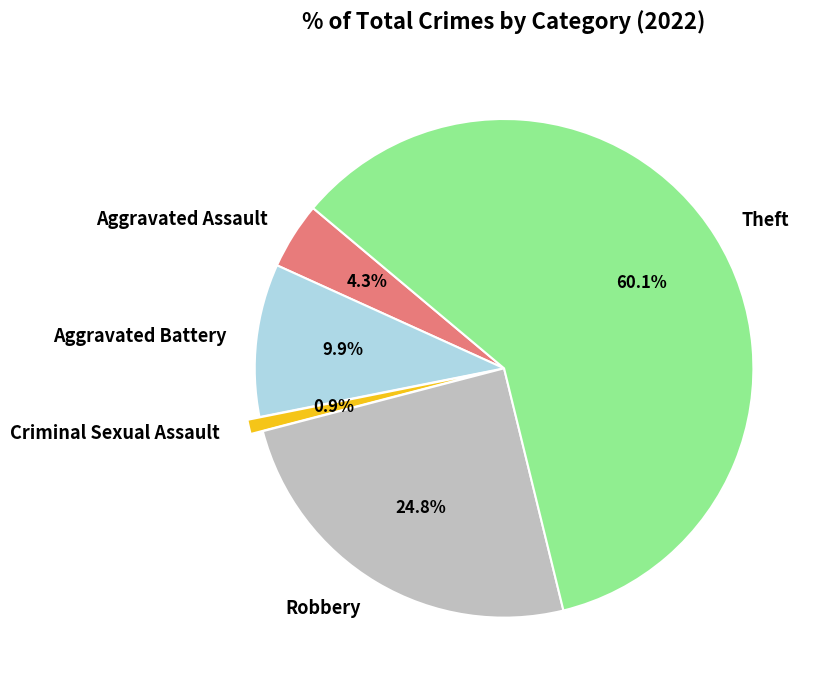

To the nearest percent, what portion does Aggravated Assault represent?

4%